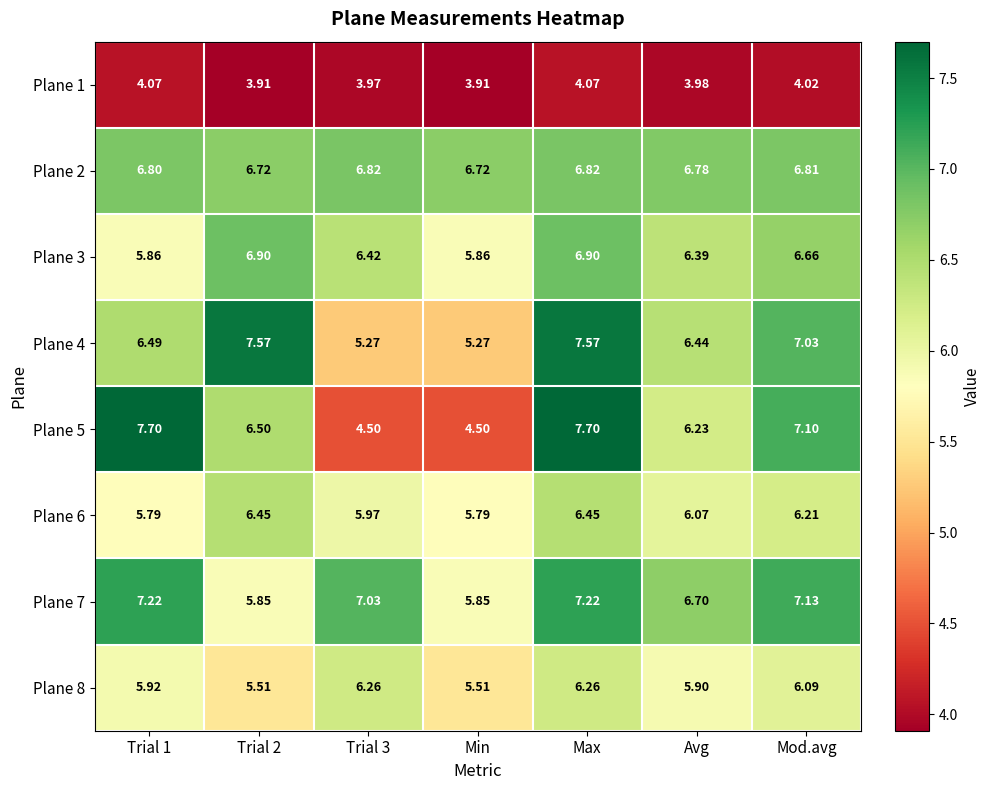

At which category is the sum across all series the highest?

Max